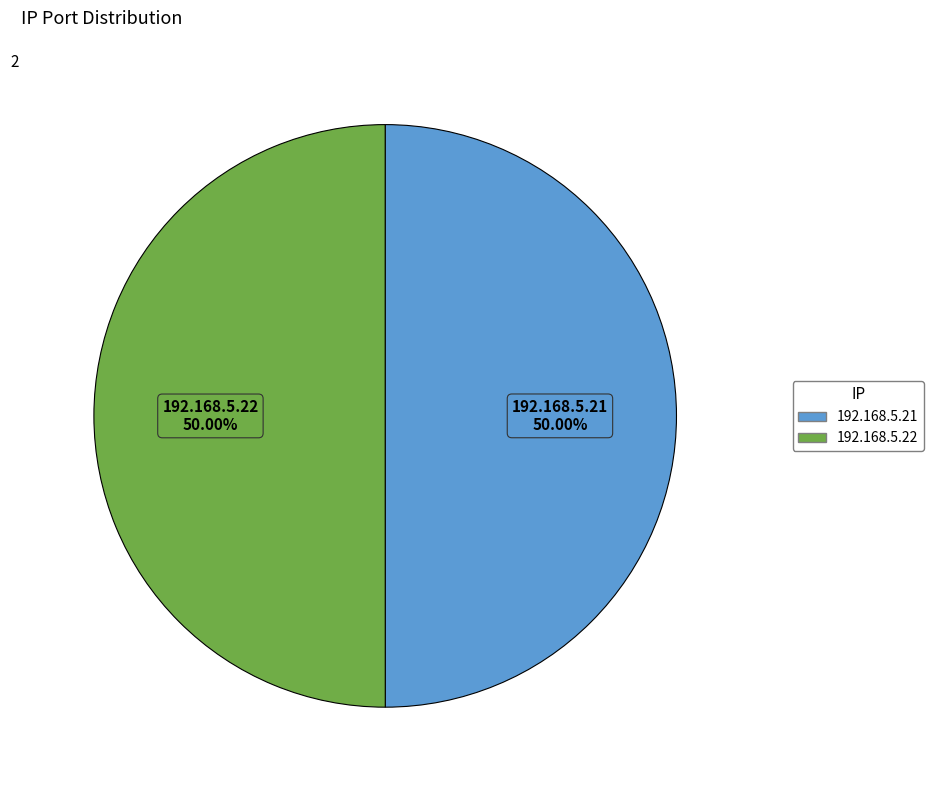

What is the ratio of the value at 192.168.5.22 to the value at 192.168.5.21?

1.0